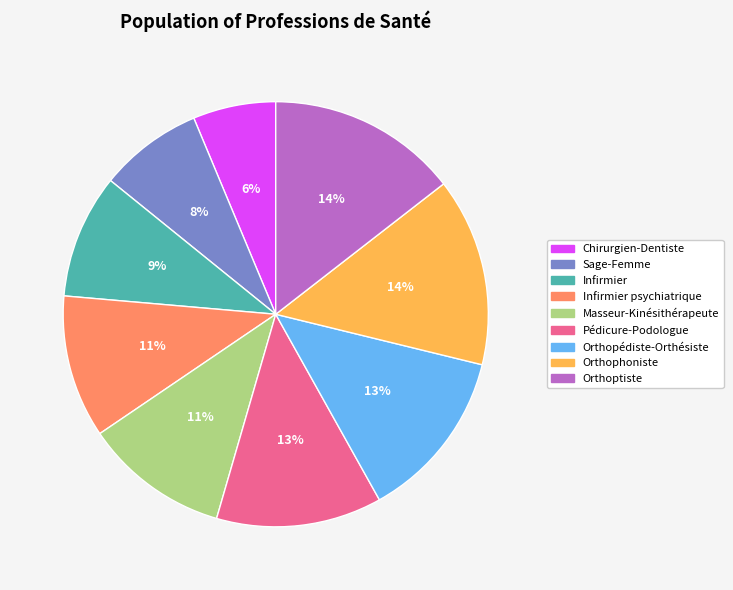

Does any single category account for the majority?

No